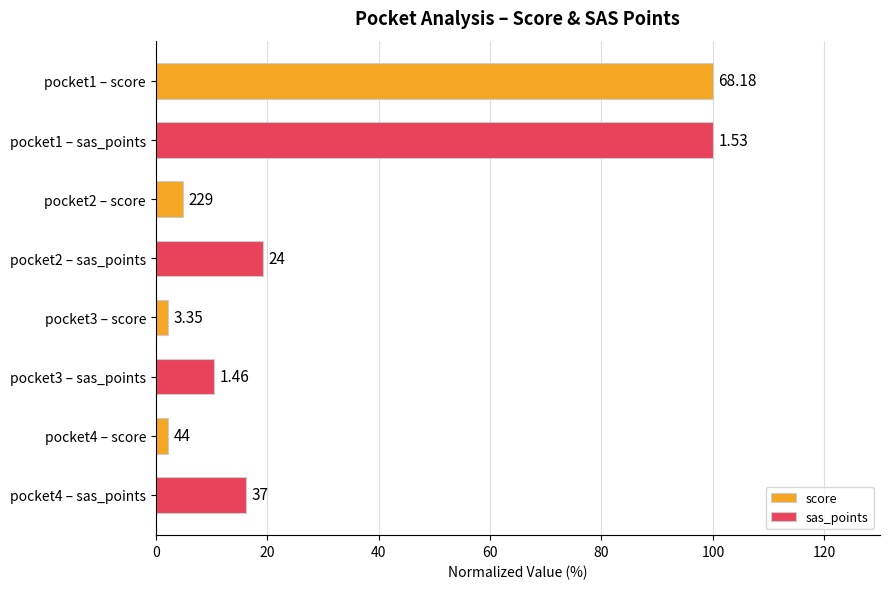

What are all the series names shown in the legend?

score, sas_points